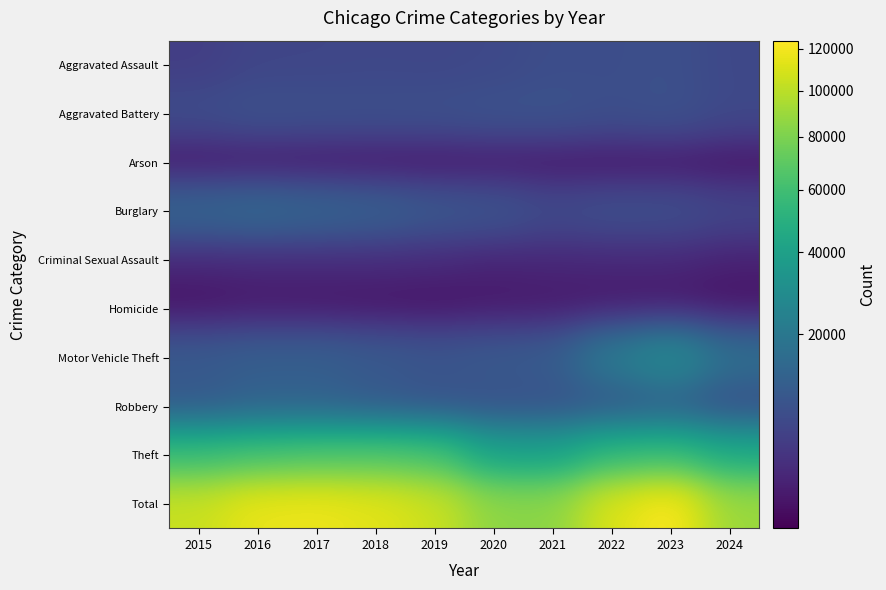

Reading right to left, list all the values displayed in this chart.

Aggravated Assault: 2024=6113	2023=7710	2022=7280	2021=7242	2020=6265	2019=5841	2018=6002	2017=5793	2016=5713	2015=4480
Aggravated Battery: 2024=6294	2023=8077	2022=7492	2021=8347	2020=8321	2019=7858	2018=7735	2017=7845	2016=8086	2015=7019
Arson: 2024=366	2023=513	2022=422	2021=529	2020=588	2019=376	2018=373	2017=444	2016=515	2015=448
Burglary: 2024=5829	2023=7484	2022=7593	2021=6662	2020=8758	2019=9638	2018=11747	2017=13001	2016=14289	2015=13184
Criminal Sexual Assault: 2024=1314	2023=1837	2022=1803	2021=1739	2020=1491	2019=1915	2018=2034	2017=1977	2016=1850	2015=1703
Homicide: 2024=447	2023=626	2022=725	2021=804	2020=787	2019=499	2018=588	2017=672	2016=786	2015=496
Motor Vehicle Theft: 2024=16864	2023=29250	2022=21463	2021=10604	2020=9959	2019=8977	2018=9985	2017=11380	2016=11285	2015=10068
Robbery: 2024=6940	2023=11052	2022=8963	2021=7920	2020=7855	2019=7995	2018=9681	2017=11880	2016=11960	2015=9638
Theft: 2024=45475	2023=57444	2022=54884	2021=40814	2020=41340	2019=62495	2018=65290	2017=64386	2016=61623	2015=57351
Total: 2024=89642	2023=123993	2022=110625	2021=84661	2020=85364	2019=105594	2018=113435	2017=117378	2016=116107	2015=104387